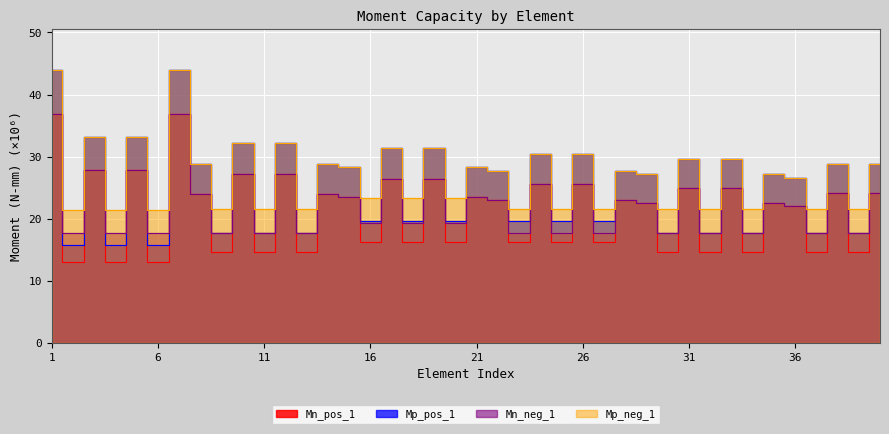

Which category has the highest value in the Mp_neg_1 series?

1